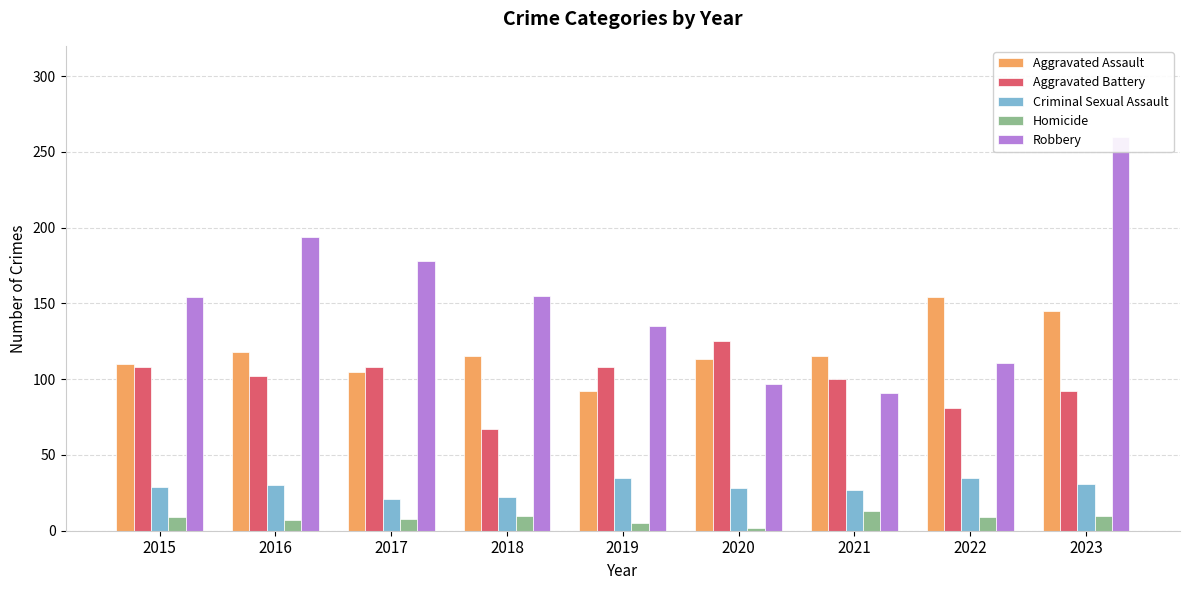

How many values in the Aggravated Battery series exceed 102?

4